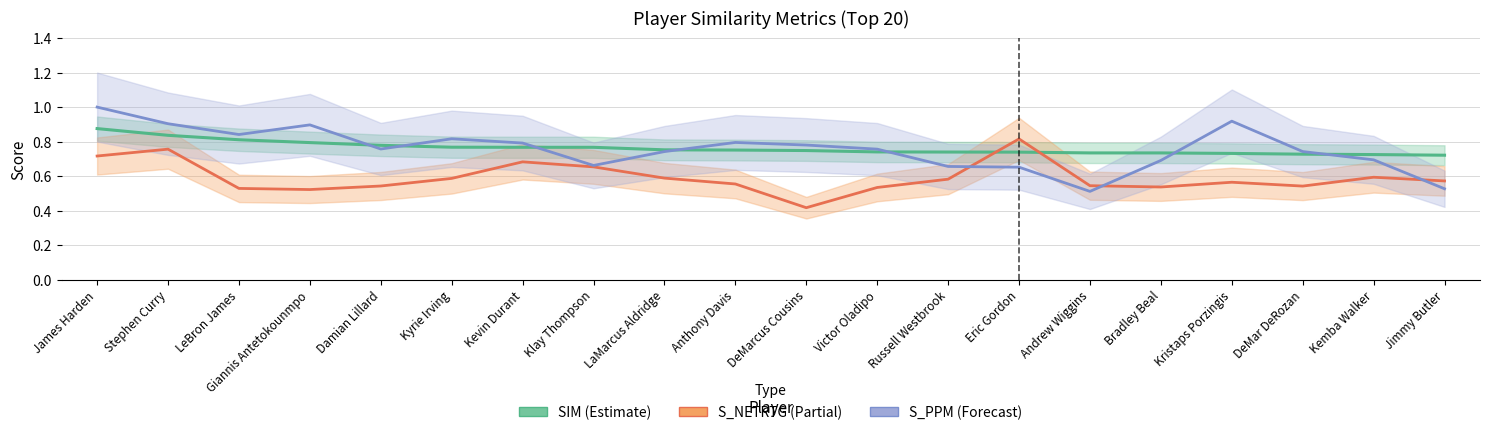

True or false: S_PPM has a value of 0.8 at Anthony Davis.

True